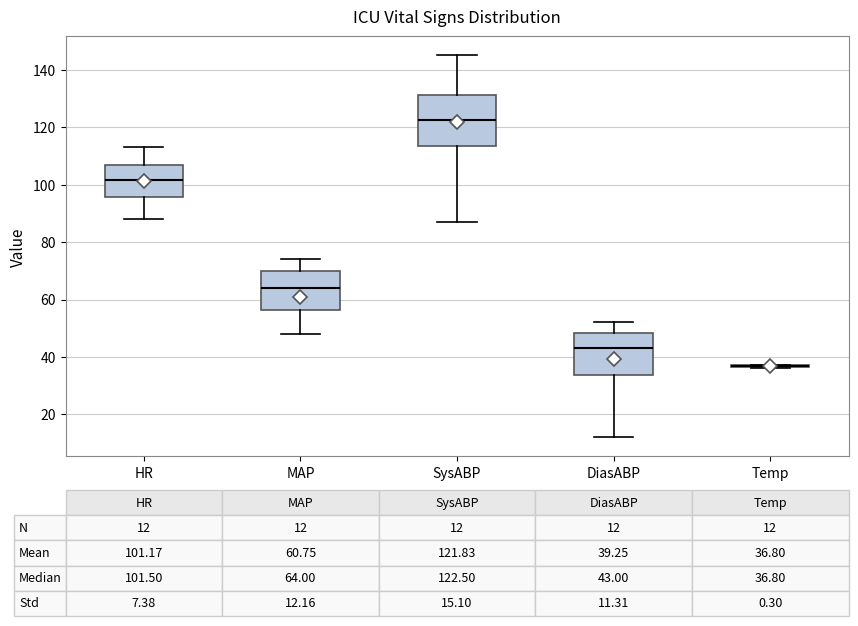

Comparing the boxes themselves (not the whiskers), which one is the tallest?

SysABP